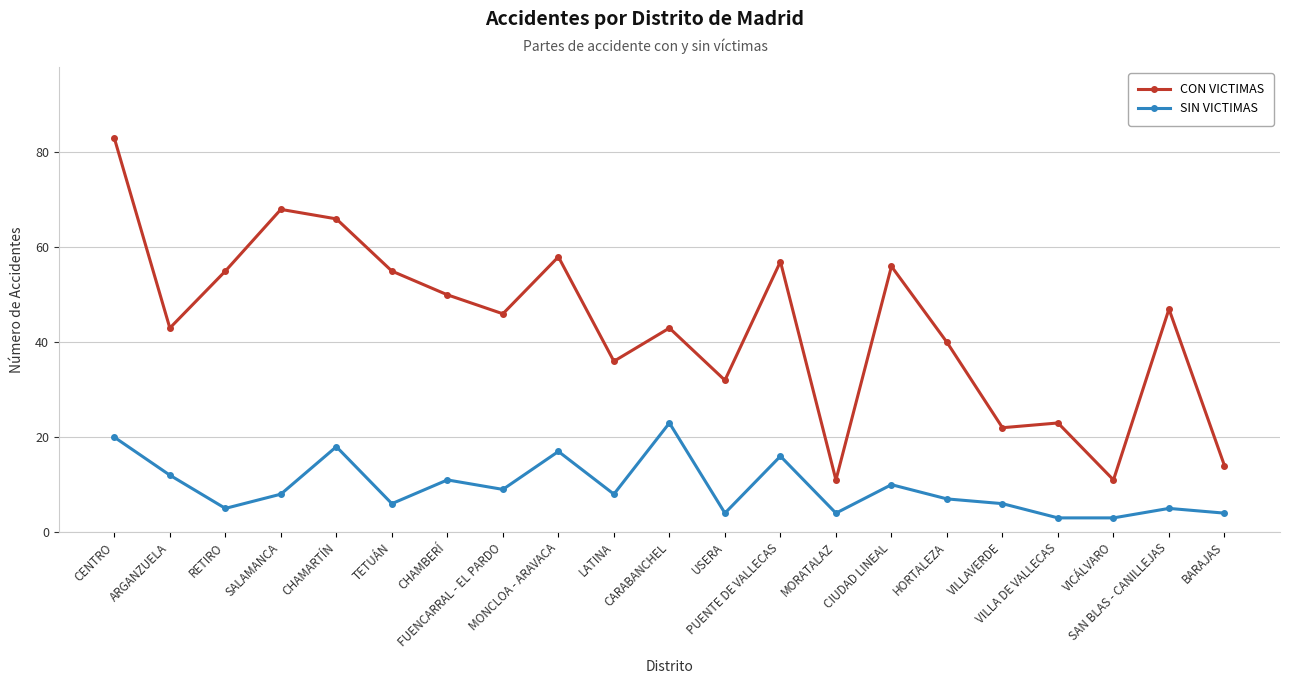

What value does the SIN VICTIMAS series have at FUENCARRAL - EL PARDO, to the nearest 5?

10